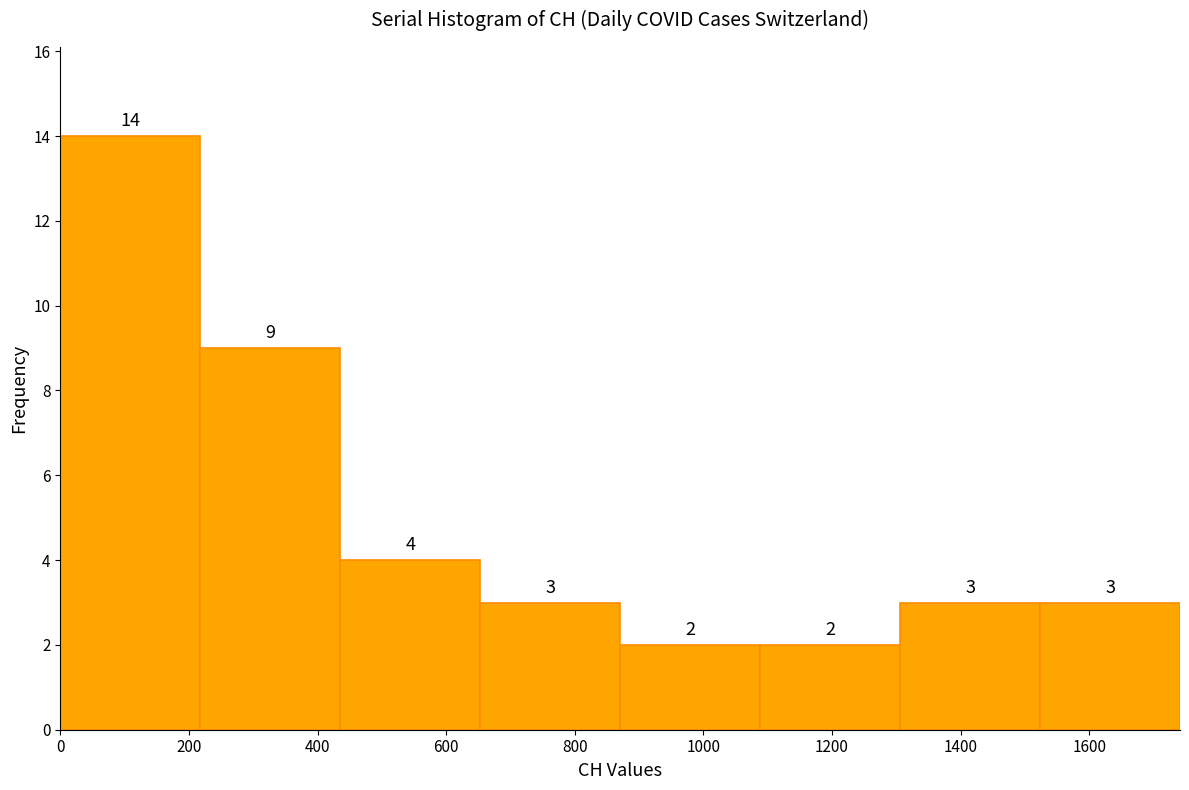

How tall is the bar that spans 1300 to 1520 on the x-axis? The bar edges are not printed on the chart, so give them approximately, as read against the axis.

3